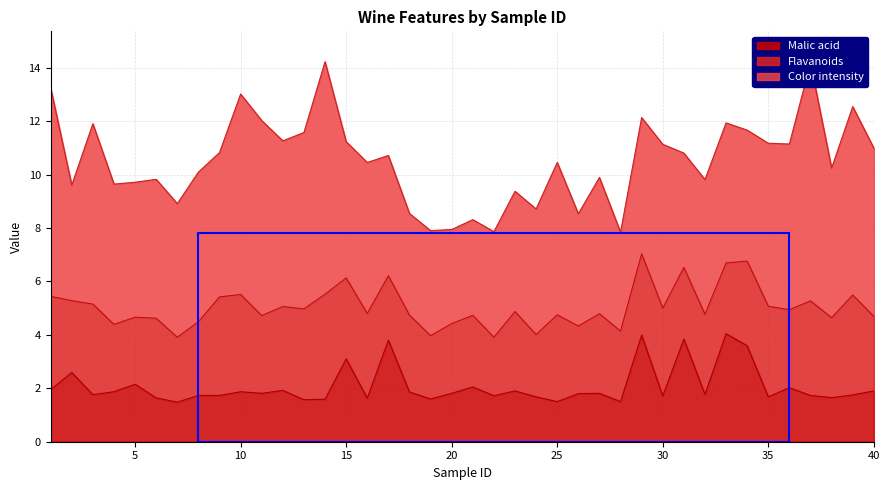

Reading right to left, what are all the values shown in this chart?

Malic acid: 40=1.9	39=1.8	38=1.6	37=1.7	36=2.0	35=1.7	34=3.6	33=4.0	32=1.8	31=3.8	30=1.7	29=4.0	28=1.5	27=1.8	26=1.8	25=1.5	24=1.7	23=1.9	22=1.7	21=2.0	20=1.8	19=1.6	18=1.9	17=3.8	16=1.6	15=3.1	14=1.6	13=1.6	12=1.9	11=1.8	10=1.9	9=1.7	8=1.7	7=1.5	6=1.6	5=2.1	4=1.9	3=1.8	2=2.6	1=1.9
Flavanoids: 40=2.8	39=3.7	38=3.0	37=3.5	36=2.9	35=3.4	34=3.2	33=2.6	32=3.0	31=2.7	30=3.3	29=3.0	28=2.6	27=3.0	26=2.5	25=3.2	24=2.3	23=3.0	22=2.2	21=2.7	20=2.6	19=2.4	18=2.9	17=2.4	16=3.2	15=3.0	14=3.9	13=3.4	12=3.1	11=2.9	10=3.6	9=3.7	8=2.8	7=2.4	6=3.0	5=2.5	4=2.5	3=3.4	2=2.7	1=3.5
Color intensity: 40=6.3	39=7.0	38=5.6	37=8.9	36=6.2	35=6.1	34=4.9	33=5.2	32=5.0	31=4.3	30=6.1	29=5.1	28=3.7	27=5.1	26=4.2	25=5.7	24=4.7	23=4.5	22=4.0	21=3.6	20=3.5	19=3.9	18=3.8	17=4.5	16=5.7	15=5.1	14=8.7	13=6.6	12=6.2	11=7.3	10=7.5	9=5.4	8=5.6	7=5.0	6=5.2	5=5.0	4=5.2	3=6.8	2=4.3	1=7.8